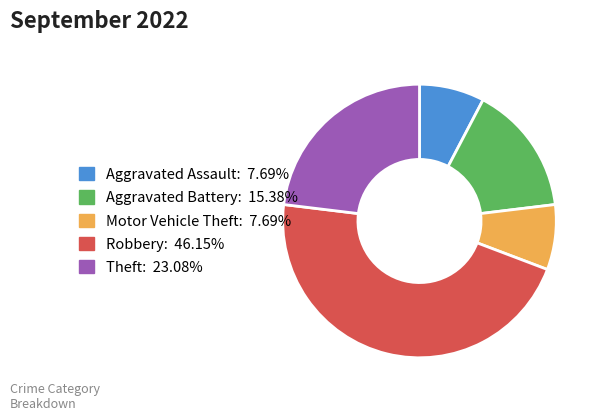

What is the ratio of the value at Theft to the value at Aggravated Assault?

3.0